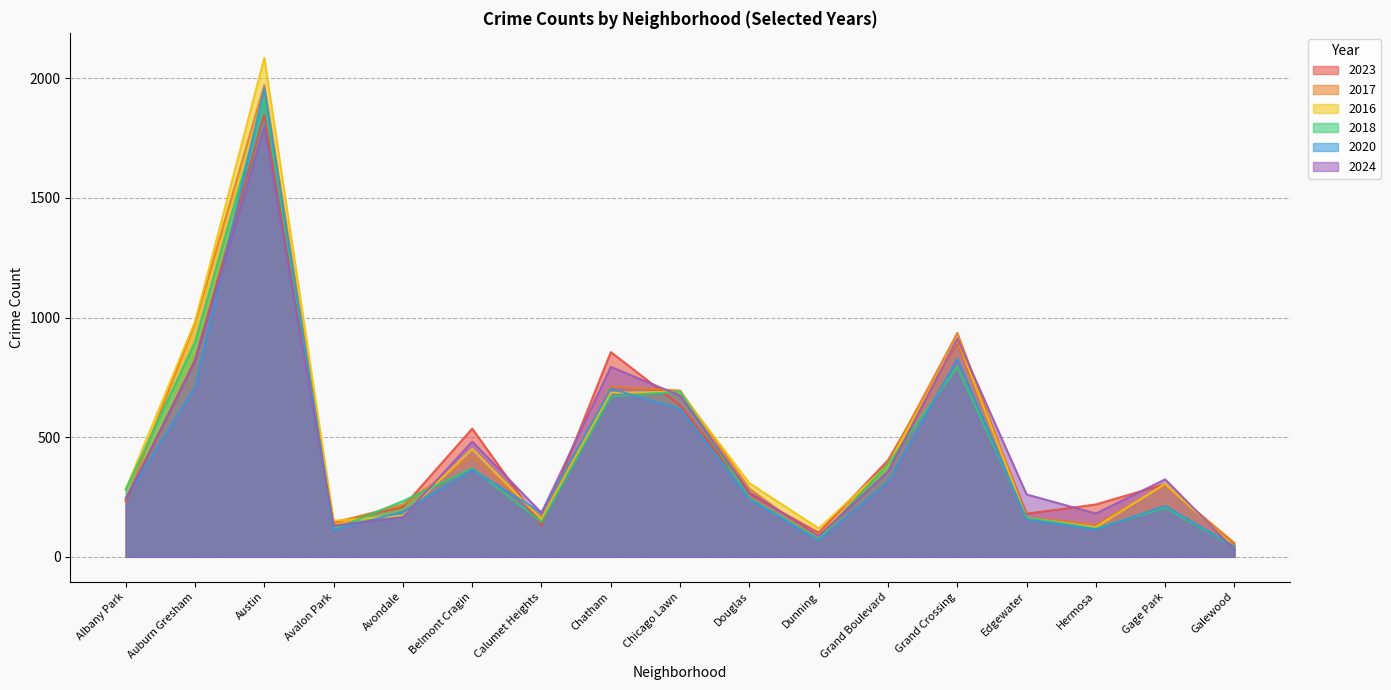

What is the lowest value of the 2020 series?

43